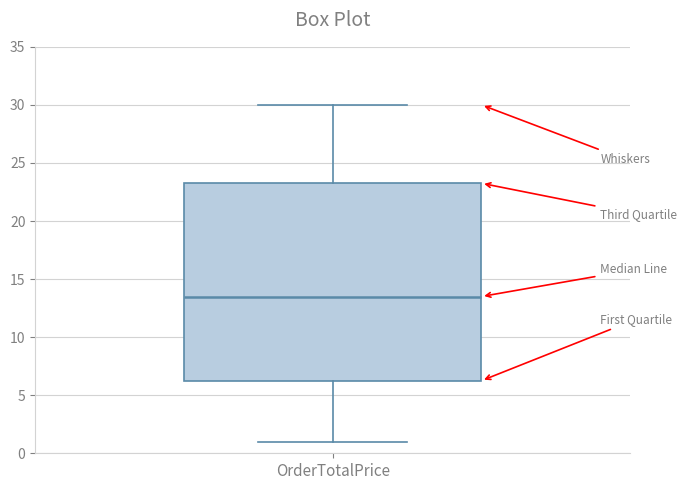

Read this box plot against the y-axis: the position of the median line, the range covered by the box, and the ends of both whiskers. The values are not printed on the chart, so give them approximately, as read against the axis.

median 13.5, box 6.5 to 23.5, whiskers 1.0 to 30.0